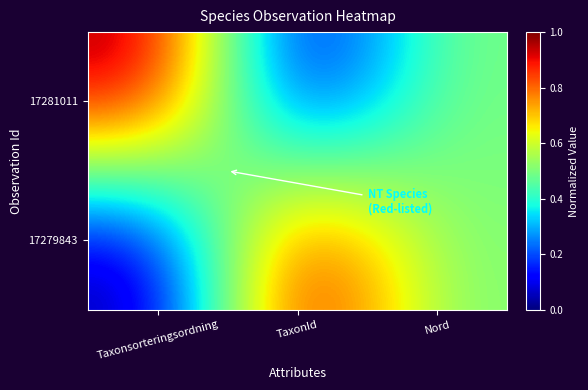

Reading right to left, extract all data points from this chart.

17281011: Nord=0.5	TaxonId=0.0	Taxonsorteringsordning=1.0
17279843: Nord=0.5	TaxonId=1.0	Taxonsorteringsordning=0.0